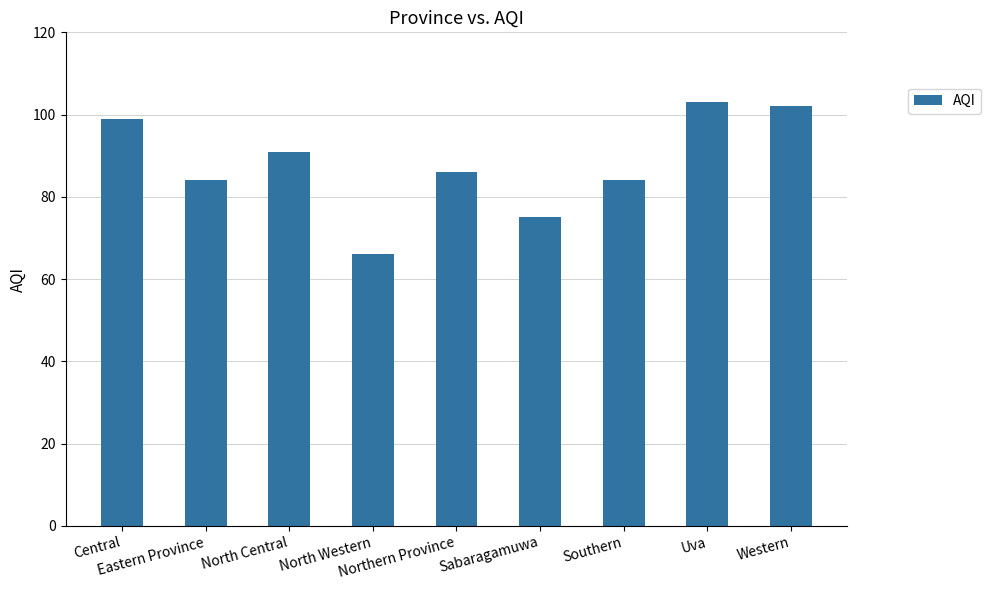

What is the value of the 4th bar from the left?

66